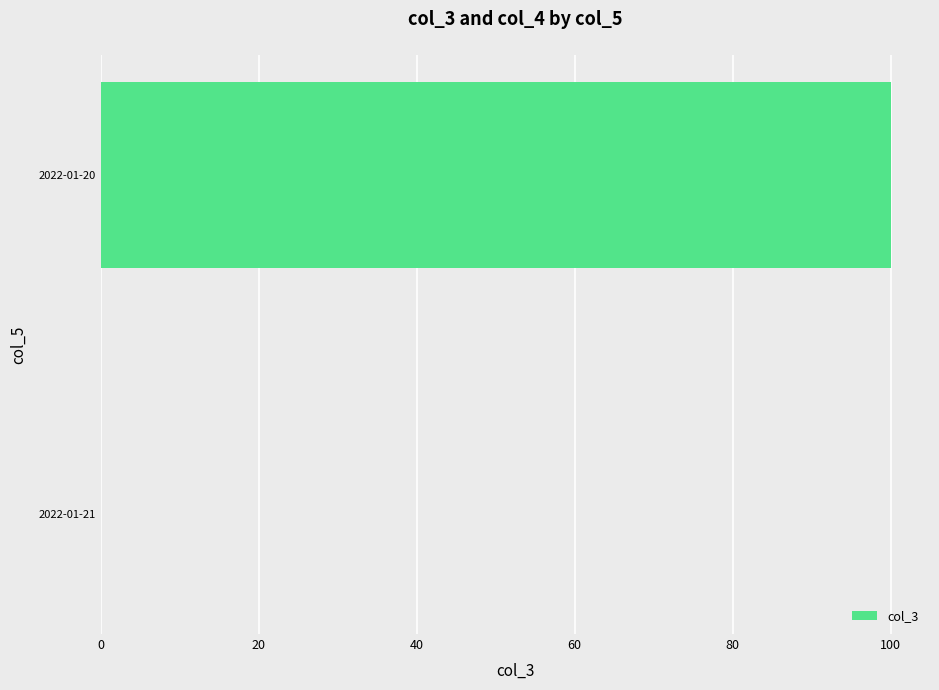

Reading bottom to top, list all the values displayed in this chart.

2022-01-21=0	2022-01-20=100